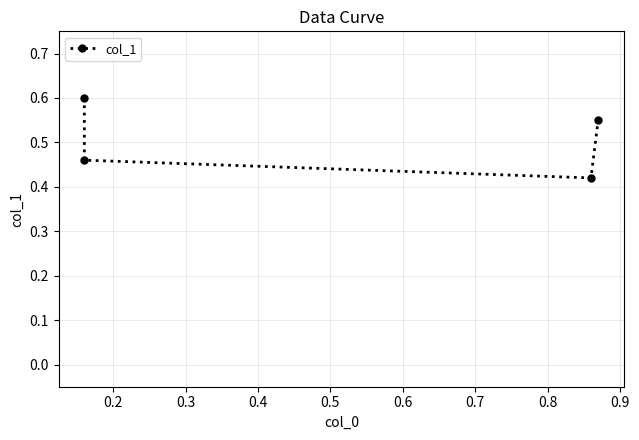

The chart shows a value of 0.9 at 0.1. True or false?

False